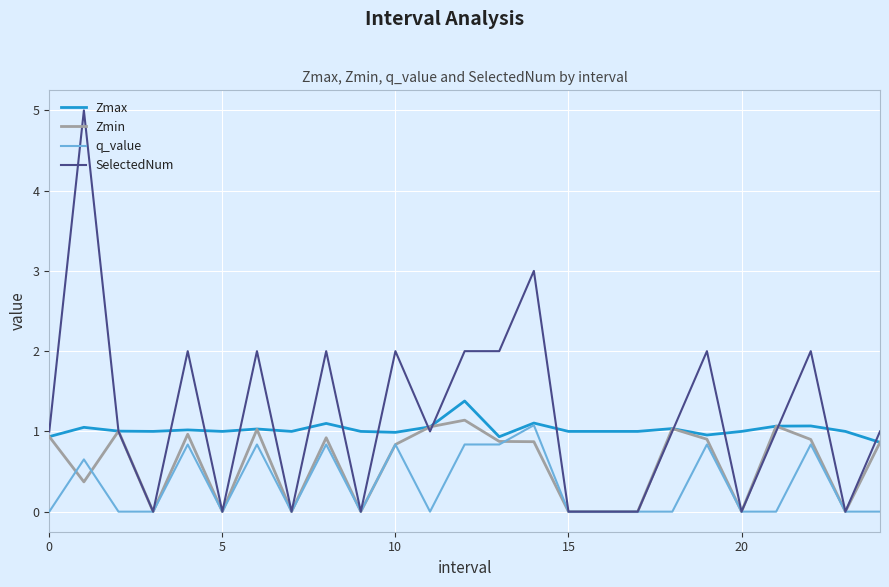

Which series has the largest range (max minus min)?

SelectedNum